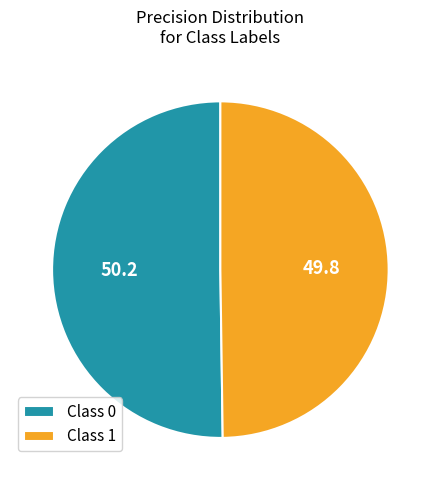

True or false: Class 1 accounts for 64% of the total.

False